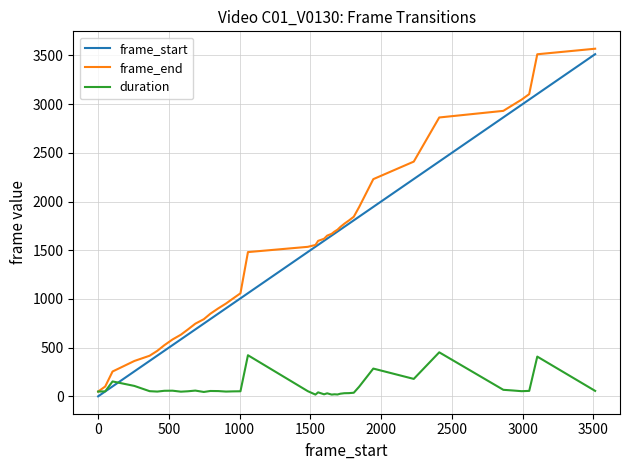

How many lines are shown in the chart?

3